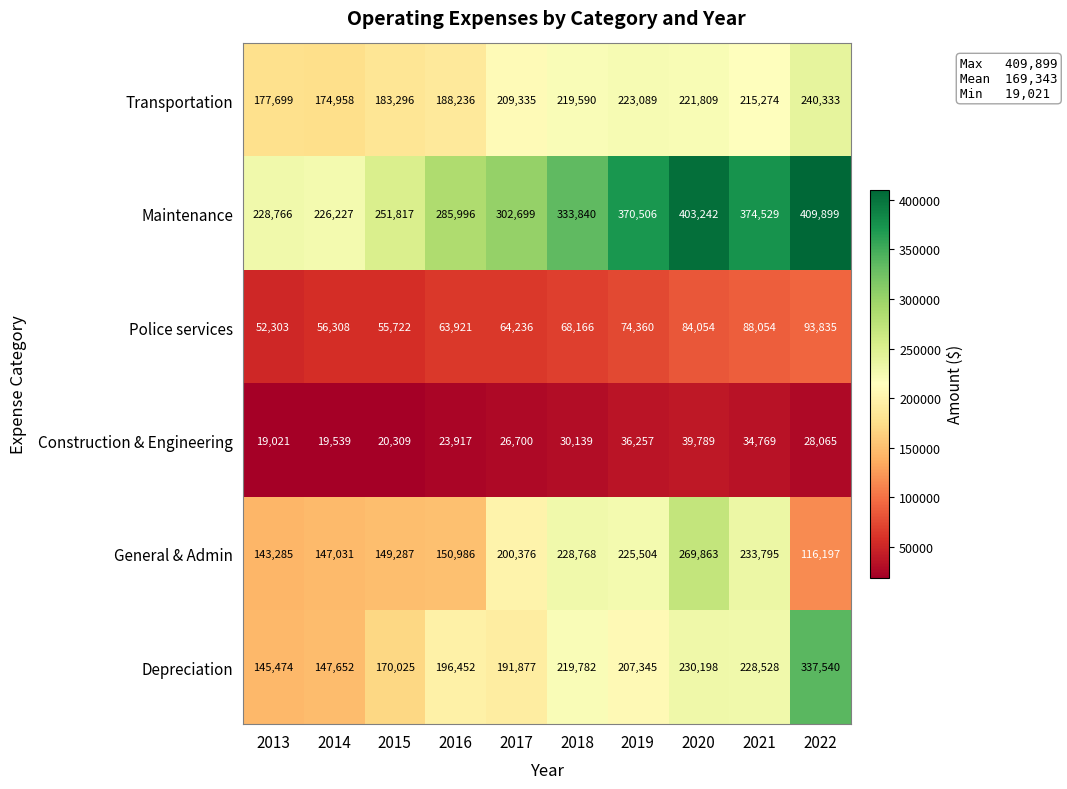

At which label is Police services closest to 73069?

2019